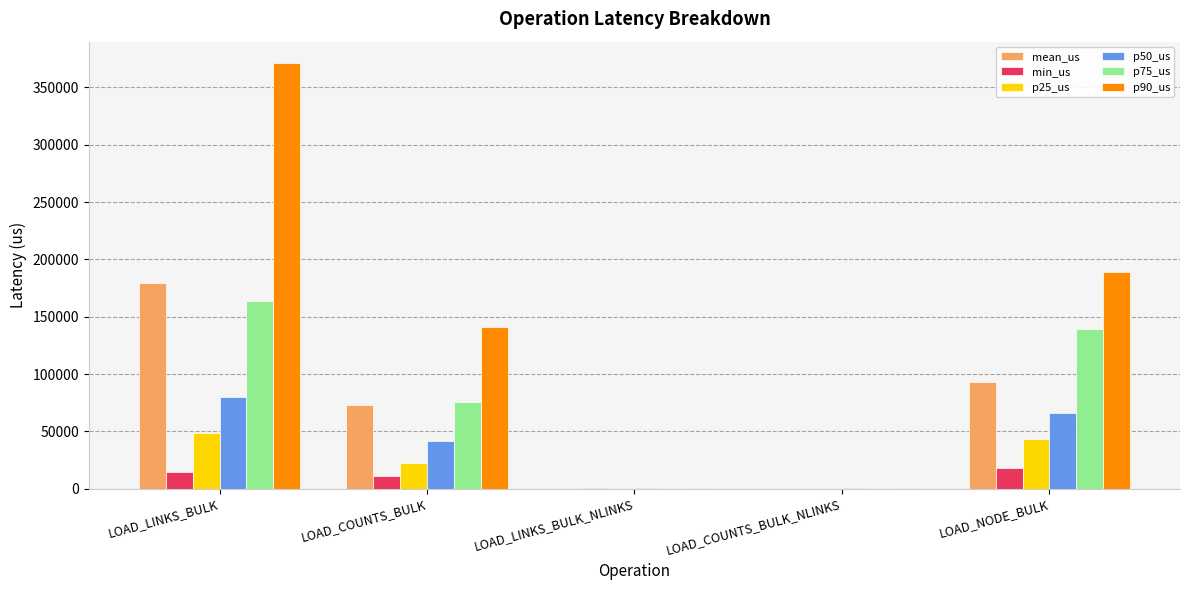

At which label is mean_us closest to 90041?

LOAD_NODE_BULK